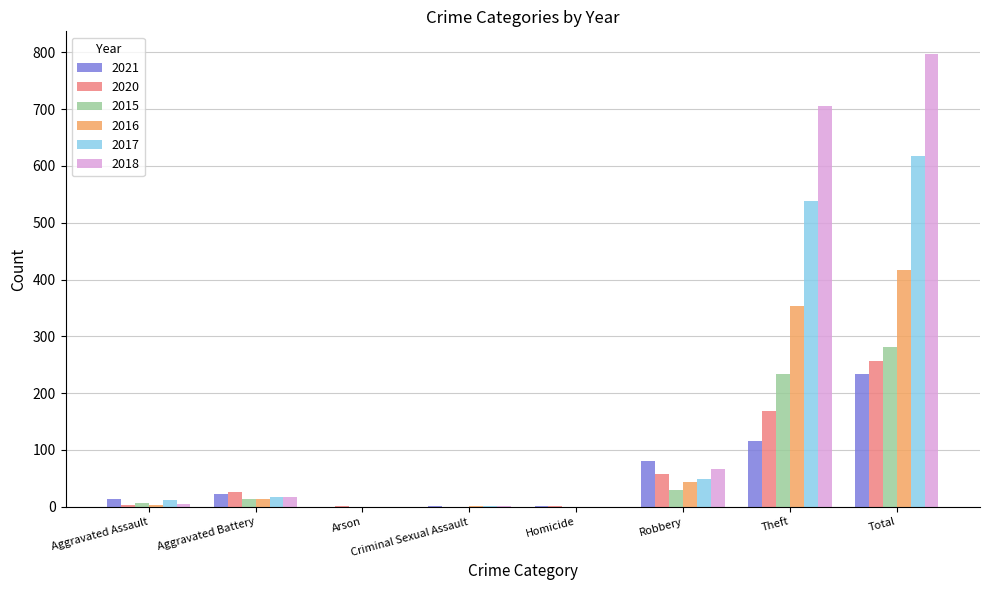

What is the maximum value shown in the chart?

797